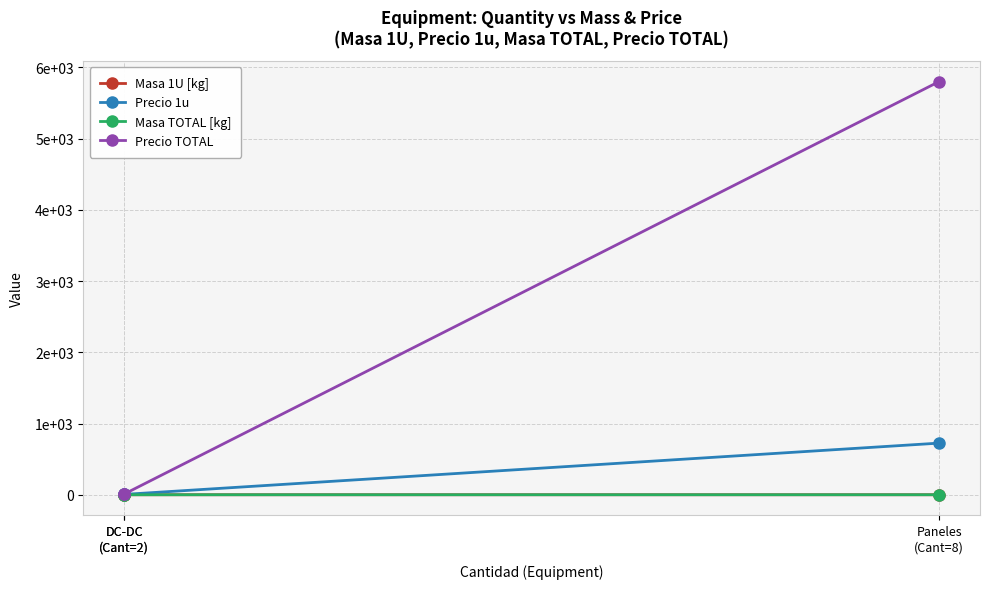

What is the highest value of the Precio 1u series?

725.0